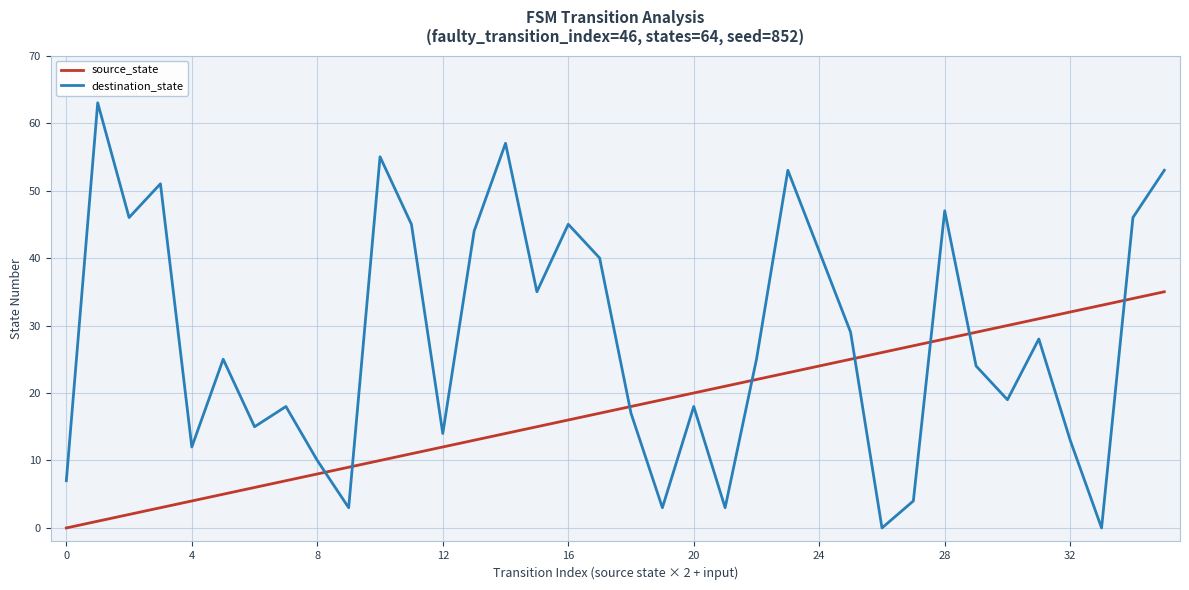

Which series has the largest total across all categories?

destination_state